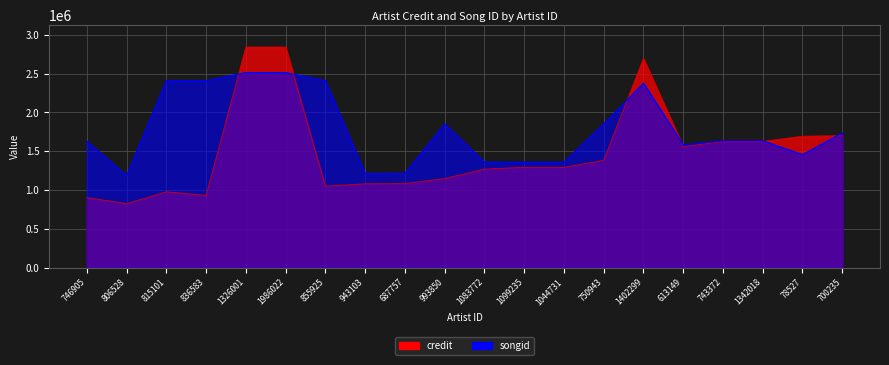

How many intersections are there between credit and songid?

6